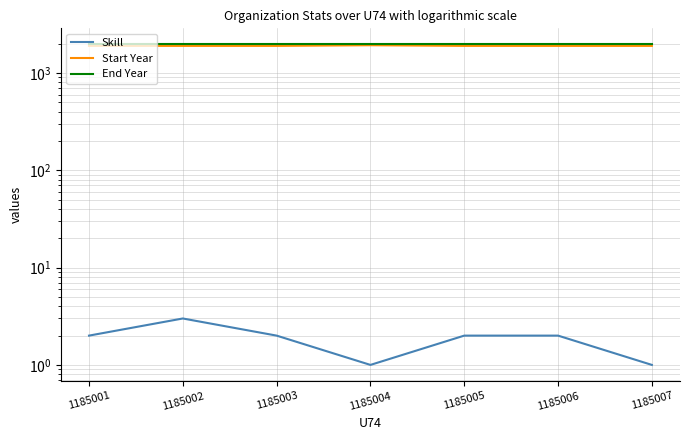

Between 1185001 and 1185003, which series saw the biggest shift?

Skill